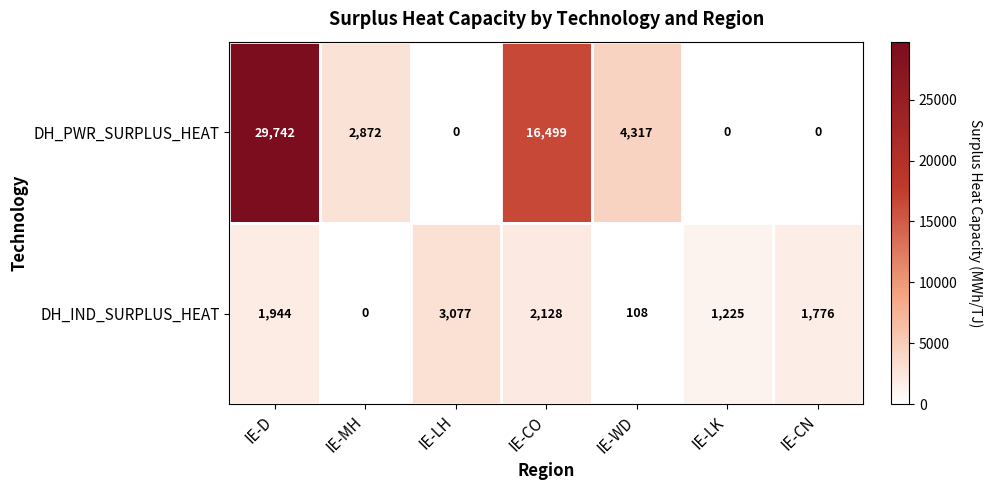

Which category has the highest value across all series?

IE-D